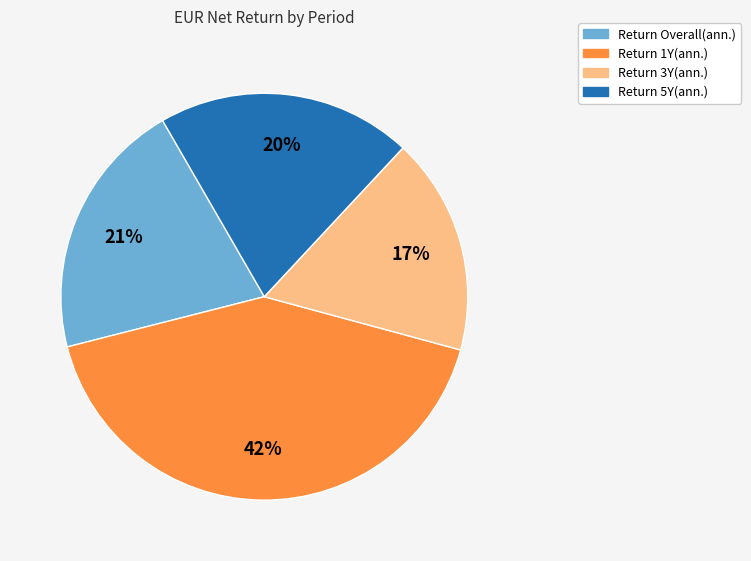

To the nearest percent, what percentage of the pie is Return Overall(ann.)?

21%